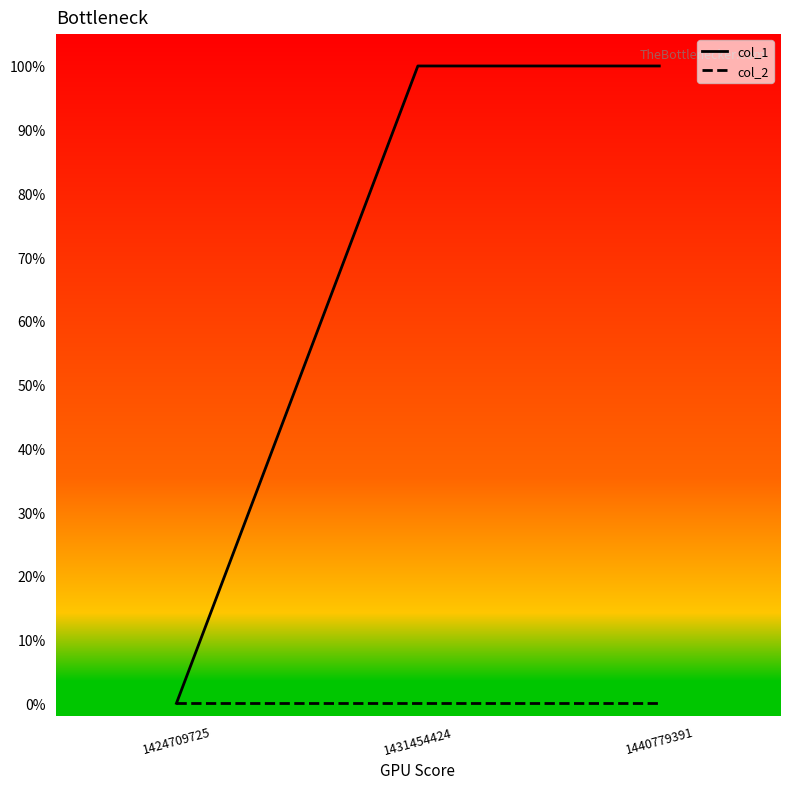

List the series in order of their overall mean, lowest first.

col_2, col_1